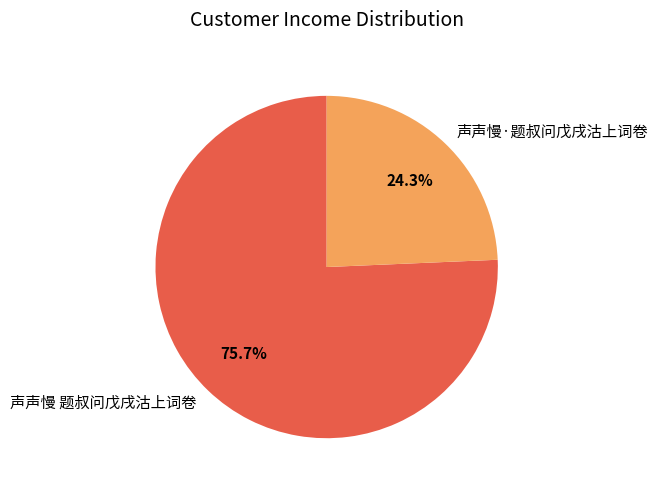

Between 声声慢·题叔问戊戌沽上词卷 and 声声慢 题叔问戊戌沽上词卷, which is larger?

声声慢 题叔问戊戌沽上词卷